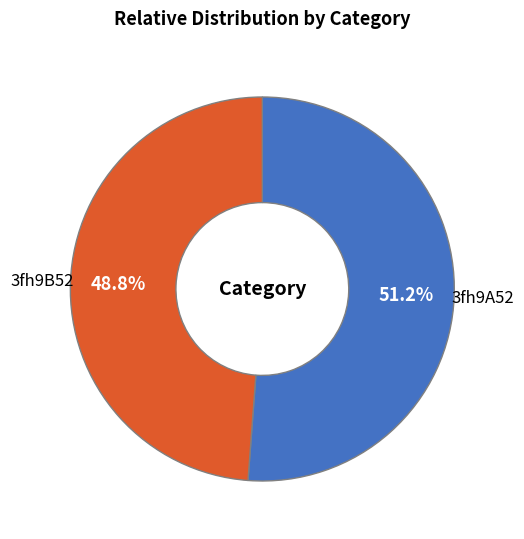

Approximately how many times larger is the value at 3fh9A52 compared to 3fh9B52?

1.0